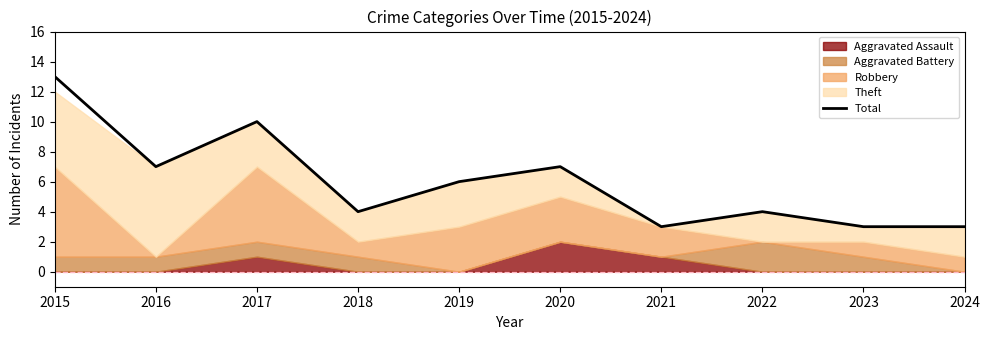

The value at 2022 is 4. True or false?

True